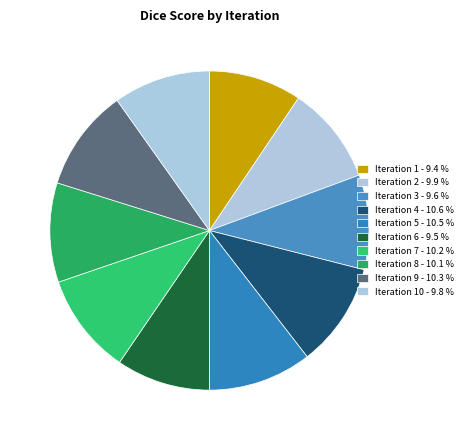

How many segments does this pie chart have?

10